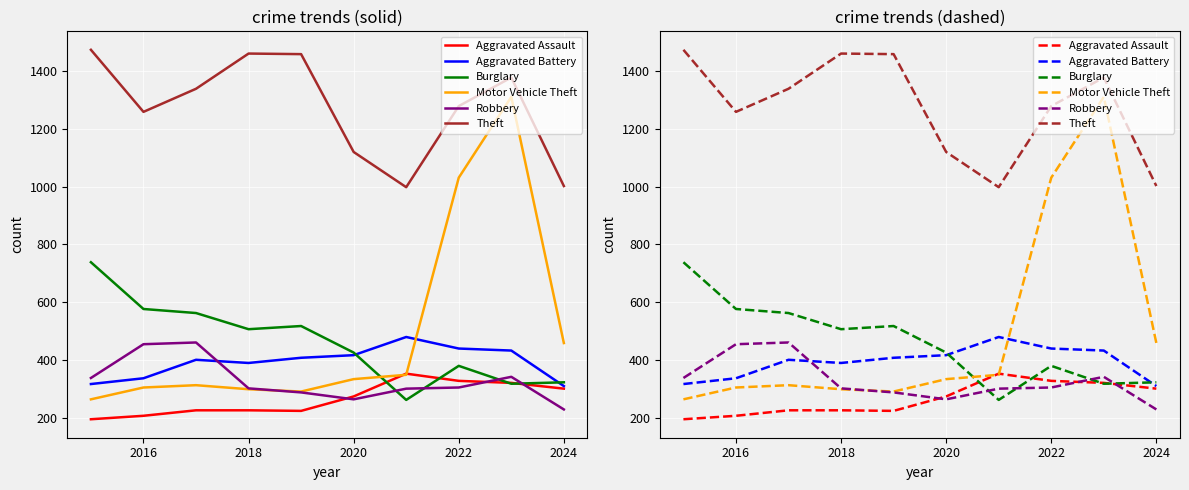

What is the lowest value of the Burglary series?

261